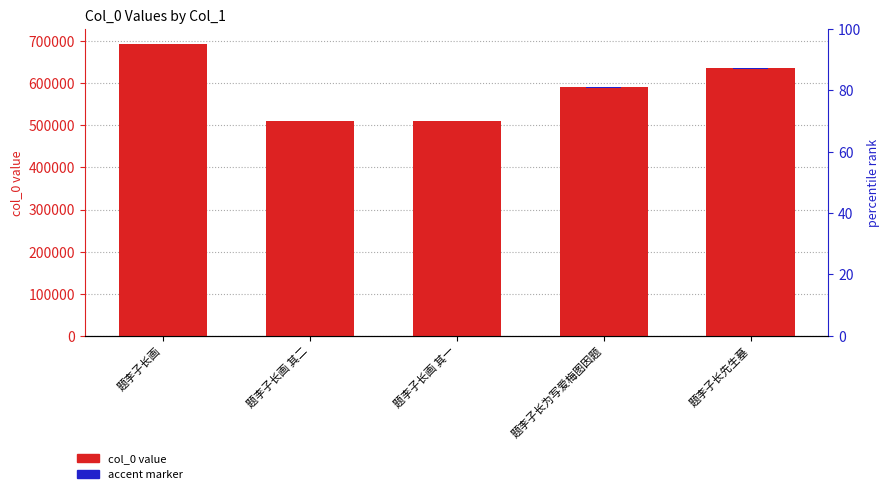

Which has a higher value, 题李子长为写爱梅图因题 or 题李子长先生墓?

题李子长先生墓